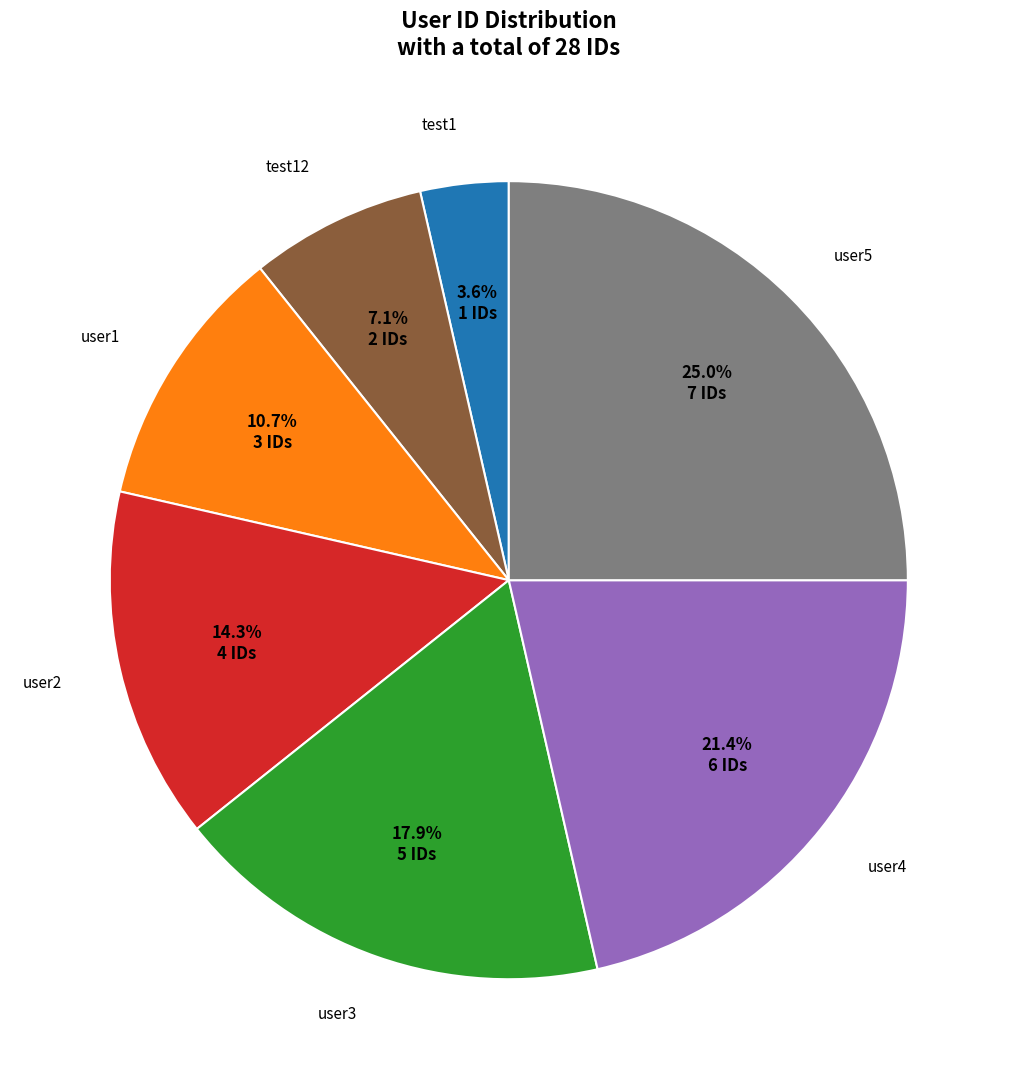

Is there a majority slice in this chart?

No